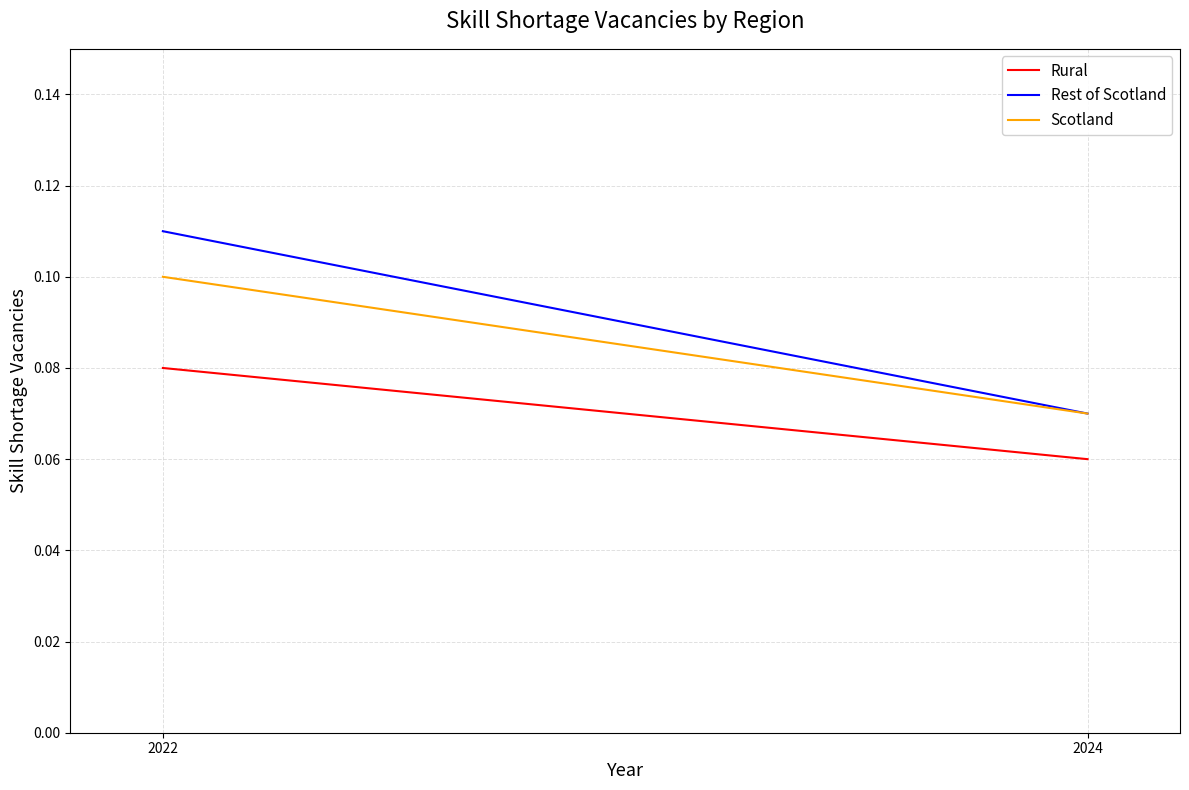

What is the value of the Rest of Scotland point at the 2nd from the left?

0.1